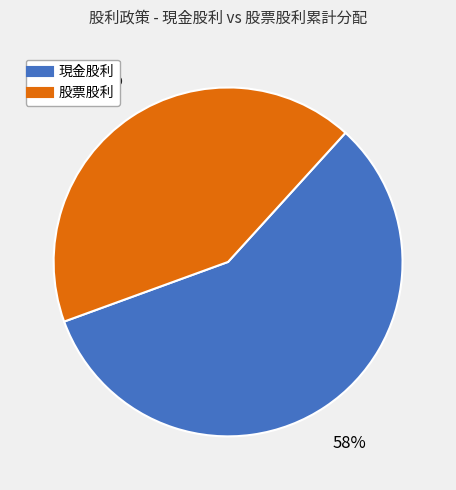

To the nearest percent, what is the average slice percentage?

50%